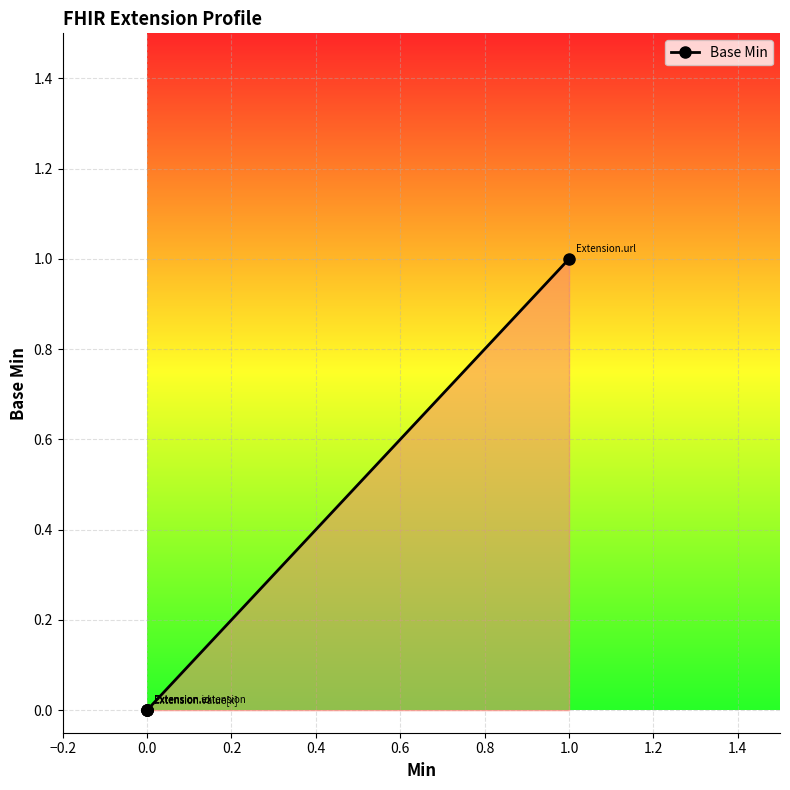

How many lines are shown in the chart?

1